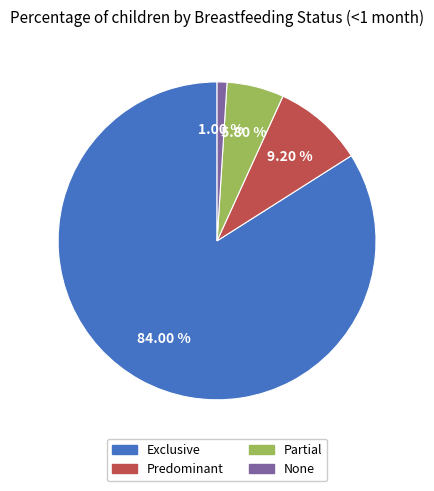

True or false: None accounts for 1% of the total.

True